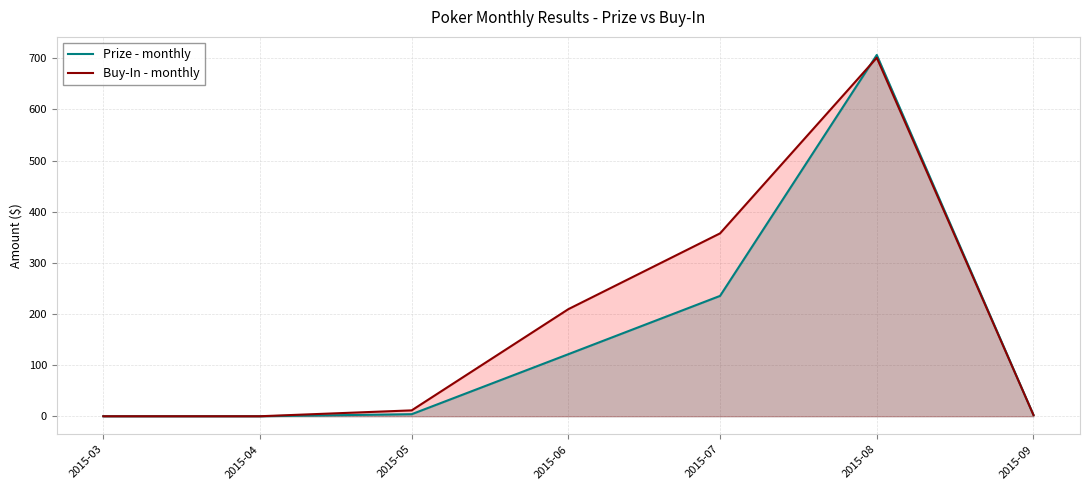

True or false: Prize has more than 2 points higher than both neighbors.

False